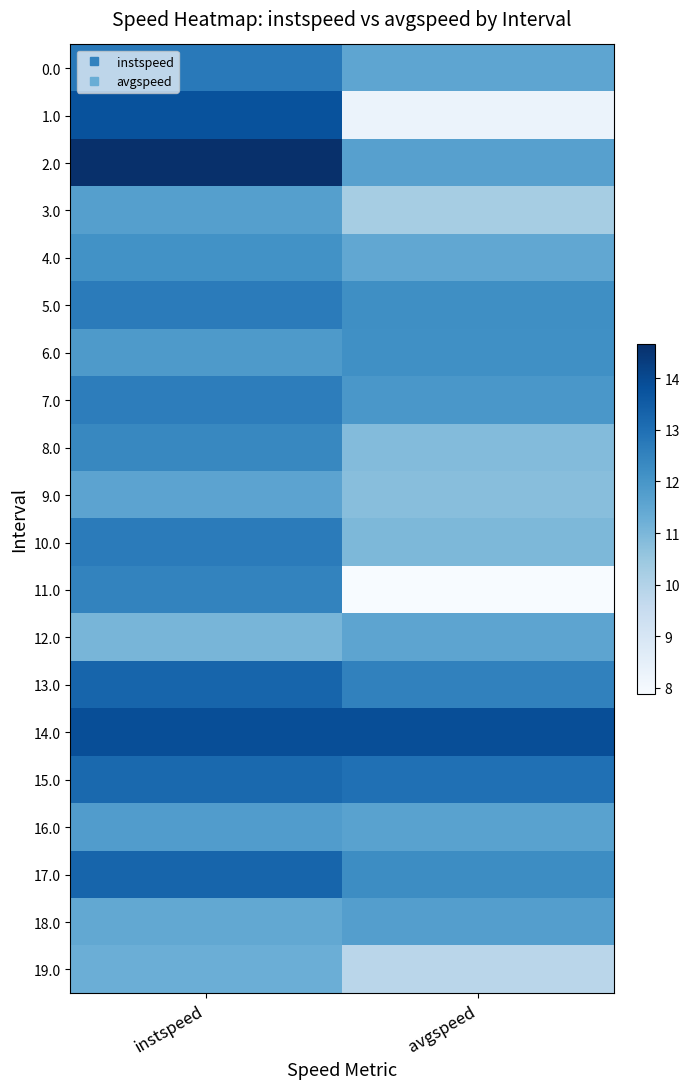

What is the greatest value displayed?

14.7